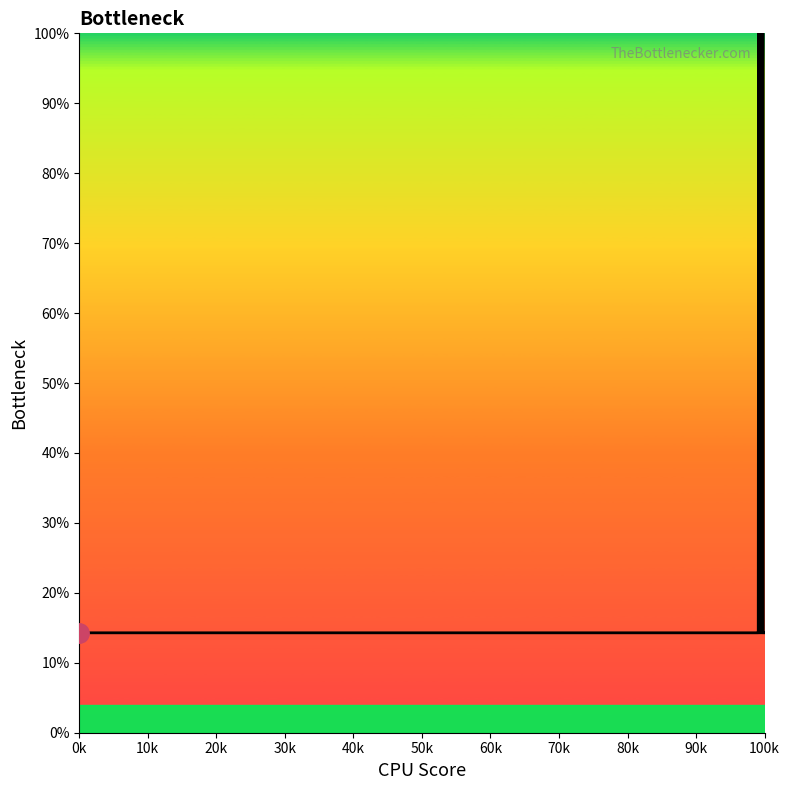

Reading left to right, what are all the values shown in this chart?

14.3	14.3	14.3	14.3	14.3	14.3	14.3	14.3	14.3	14.3	14.3	14.3	14.3	14.3	14.3	14.3	14.3	14.3	14.3	14.3	14.3	100.0	14.3	100.0	14.3	100.0	14.3	100.0	14.3	100.0	14.3	57.1	14.3	14.3	100.0	14.3	14.3	14.3	14.3	14.3